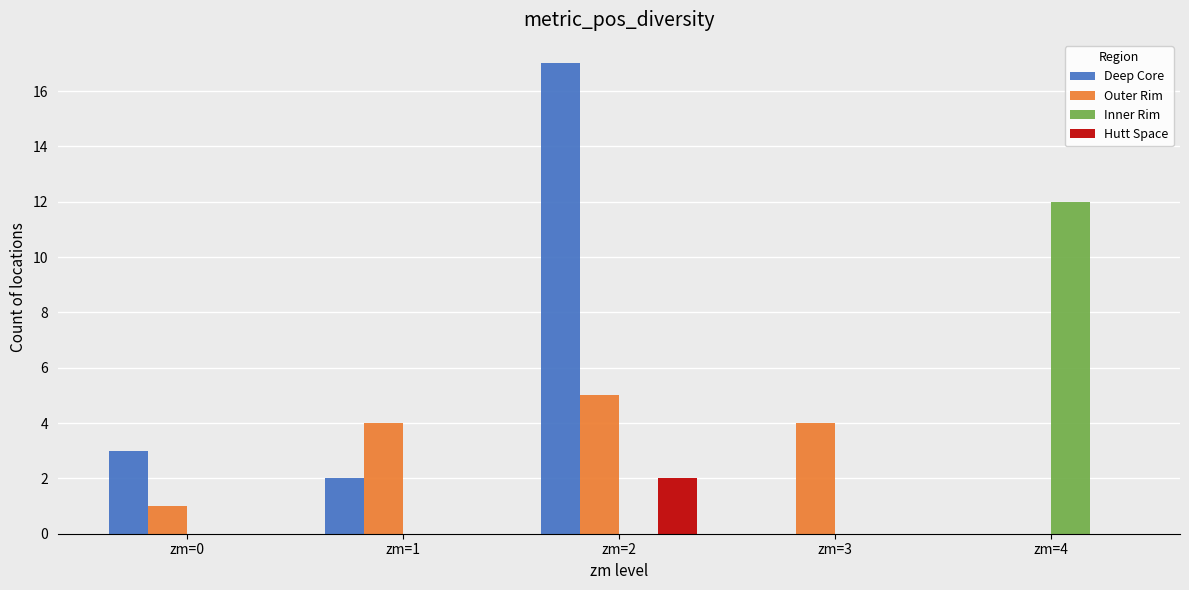

Reading left to right, extract all data points from this chart.

Deep Core: 3	2	17	0	0
Outer Rim: 1	4	5	4	0
Inner Rim: 0	0	0	0	12
Hutt Space: 0	0	2	0	0